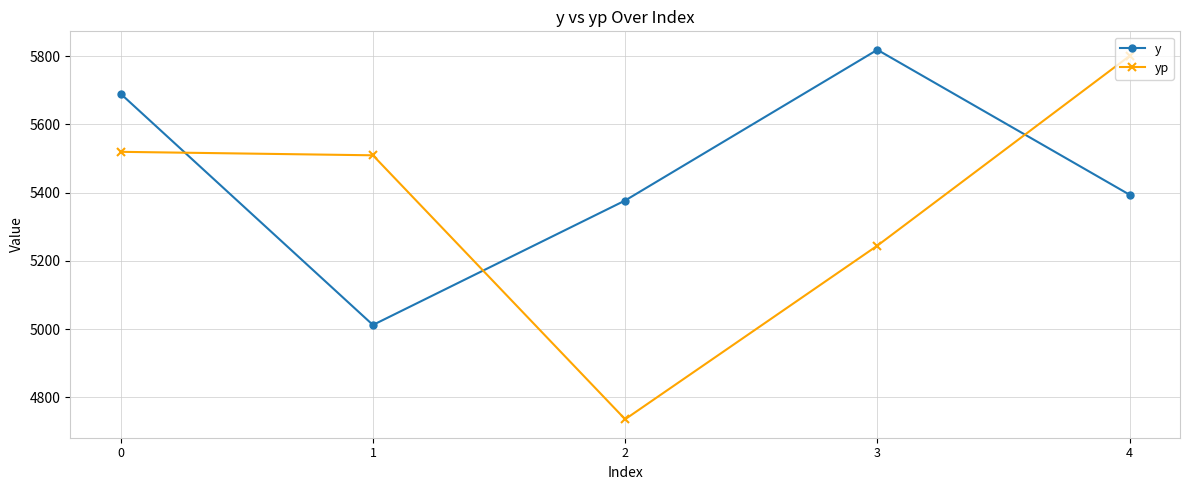

What is the difference between the highest and lowest values at 1?

497.6